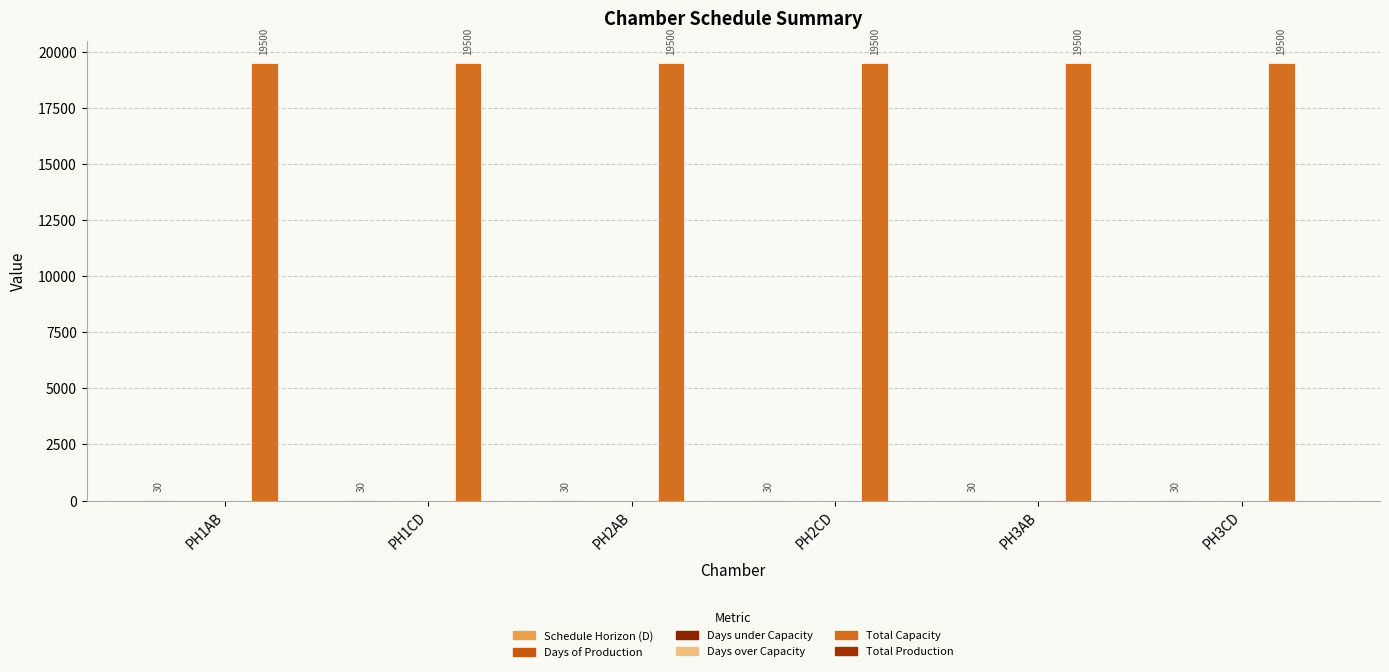

At which category is the sum across all series the highest?

PH1AB